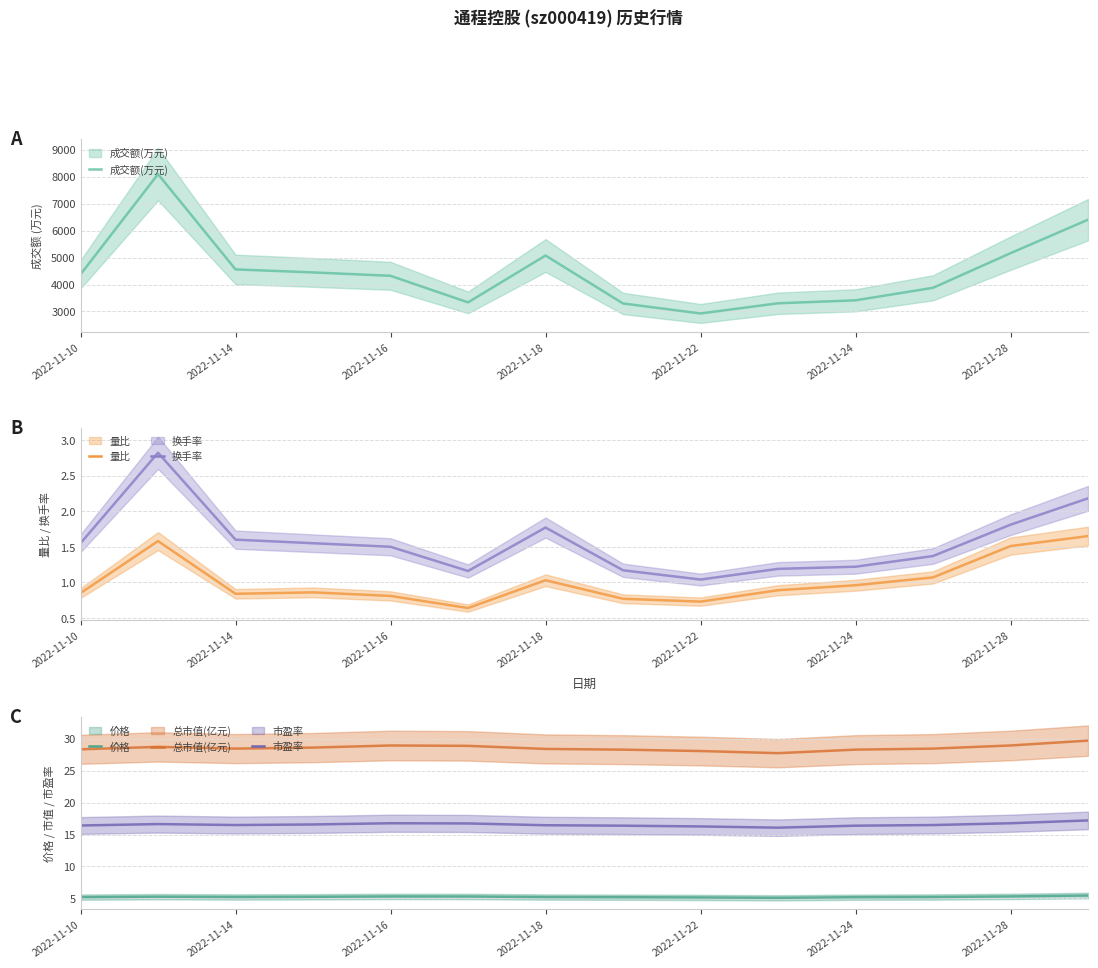

What is the greatest value displayed?

8091.0